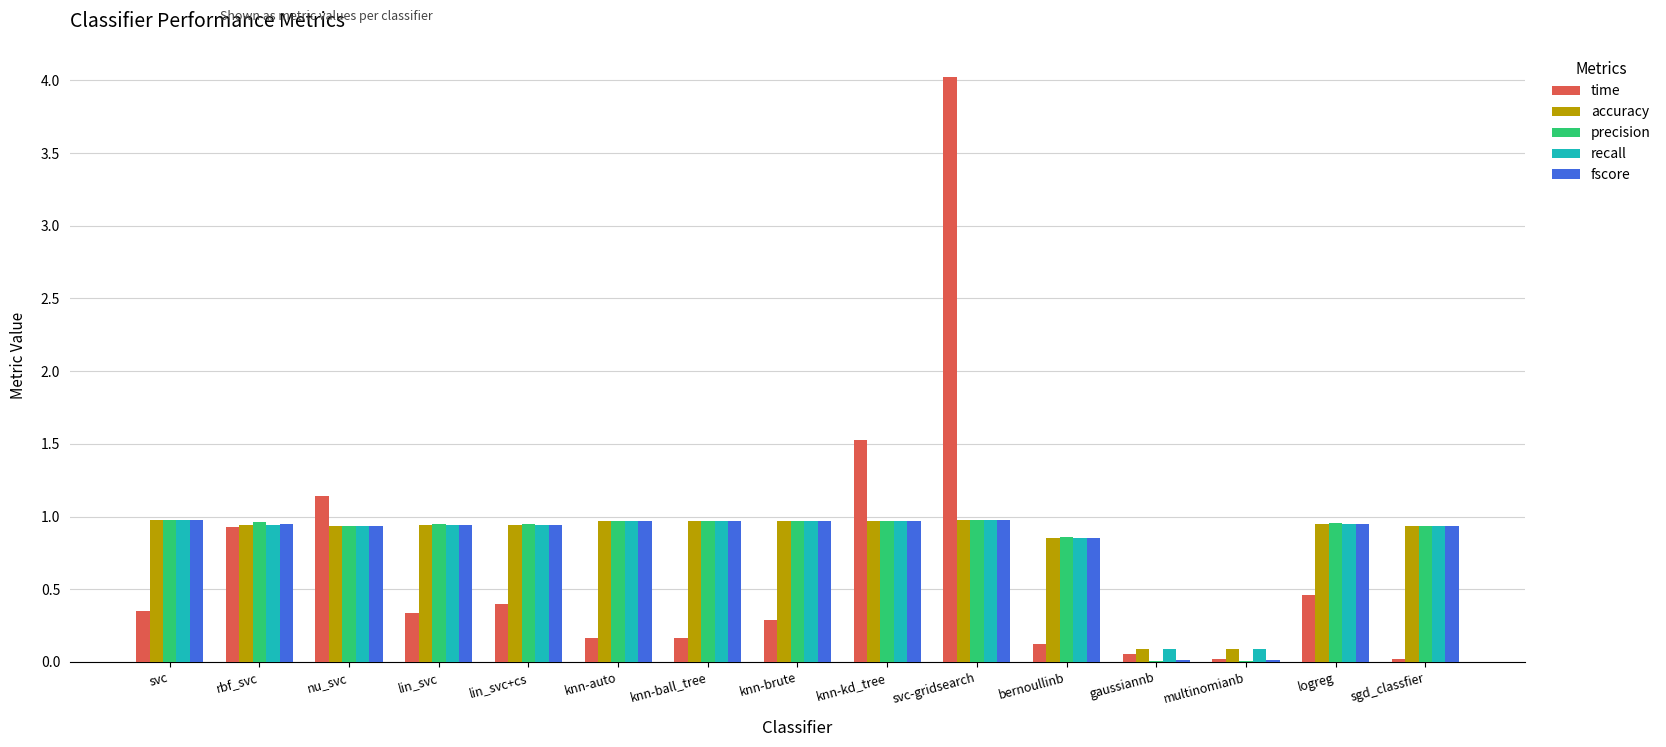

What is the total value across all series at knn-kd_tree?

5.4